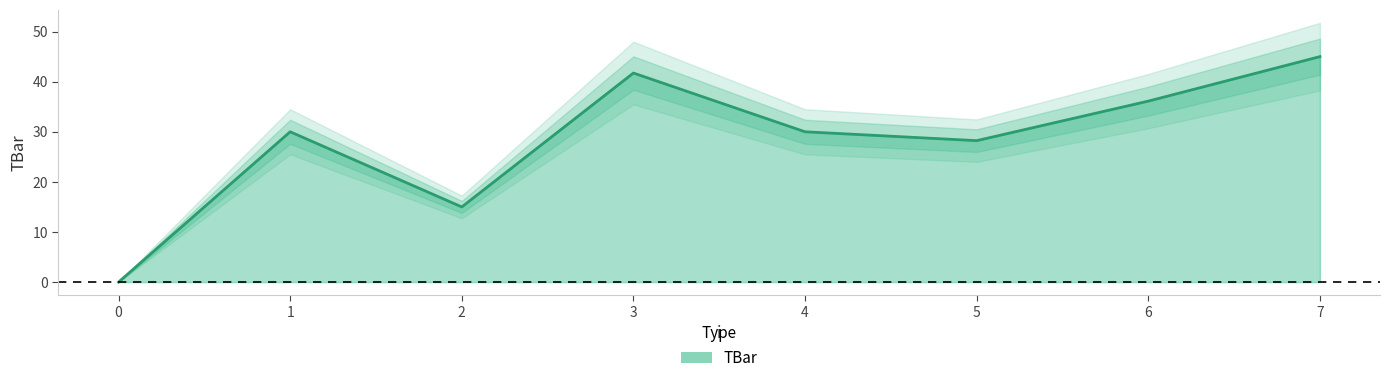

Approximately how many times larger is the value at 6 compared to 7?

0.8